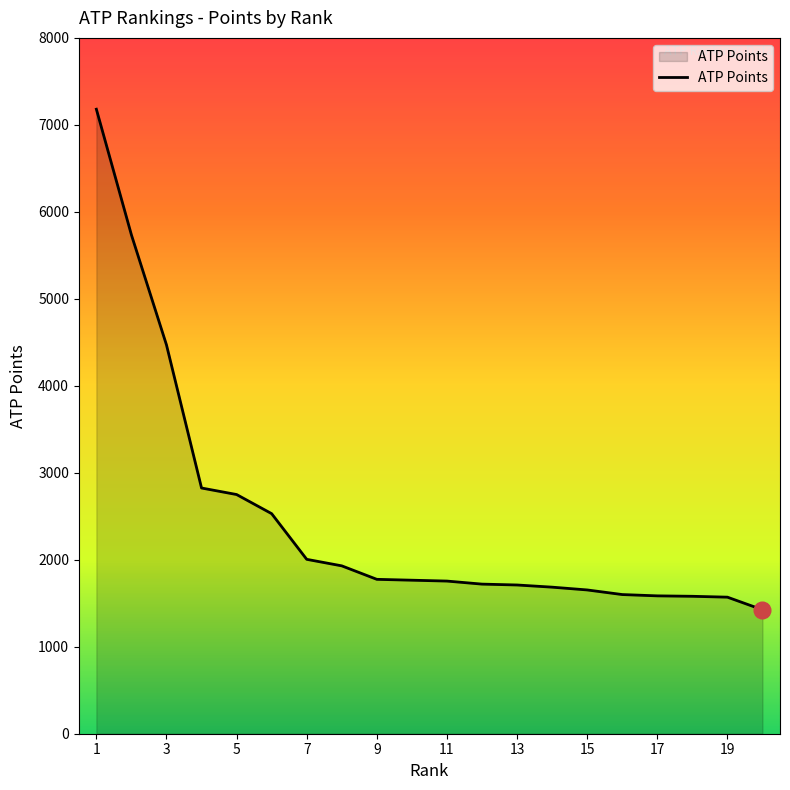

What is the maximum value shown in the chart?

7180